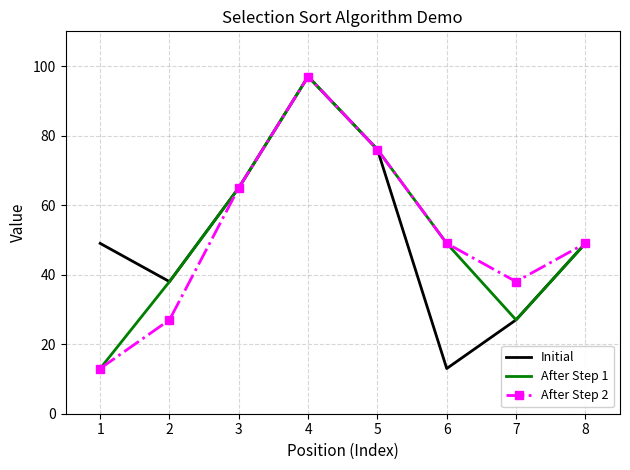

Count the number of categories in the chart.

8